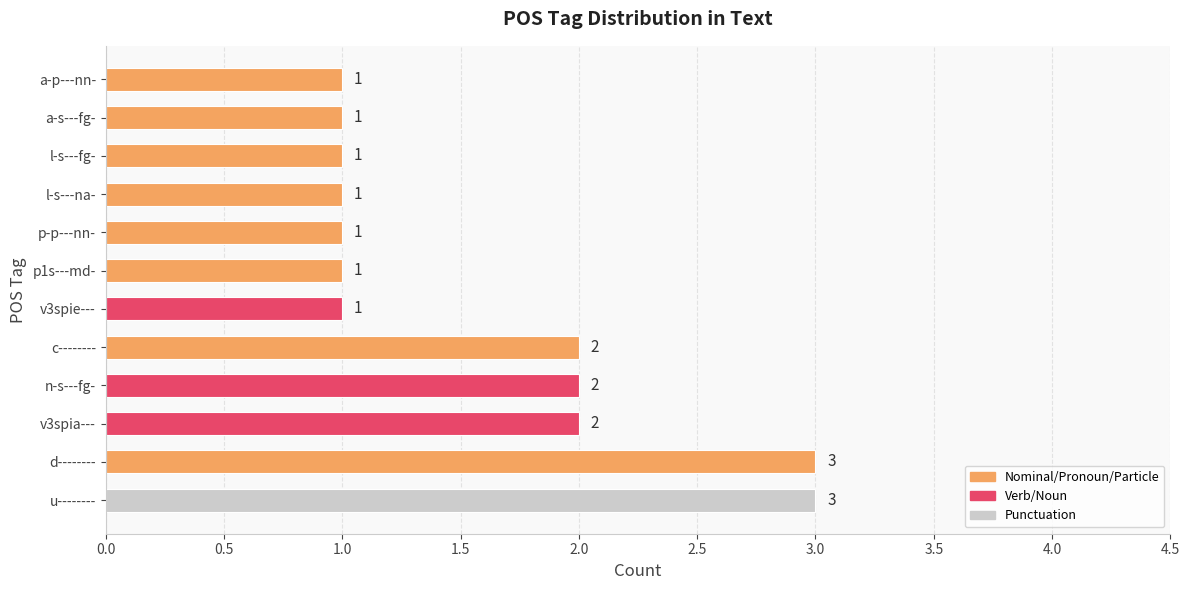

What is the greatest value displayed?

3